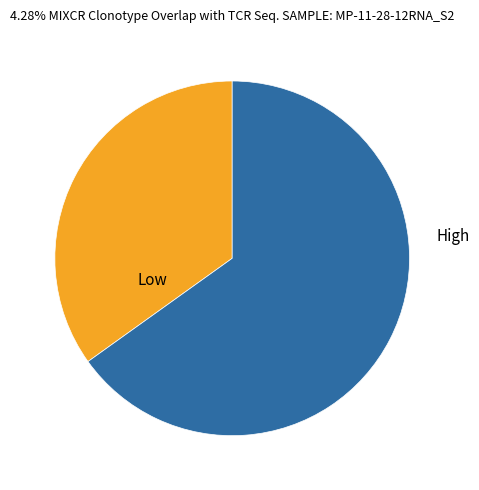

Is there a majority slice in this chart?

Yes